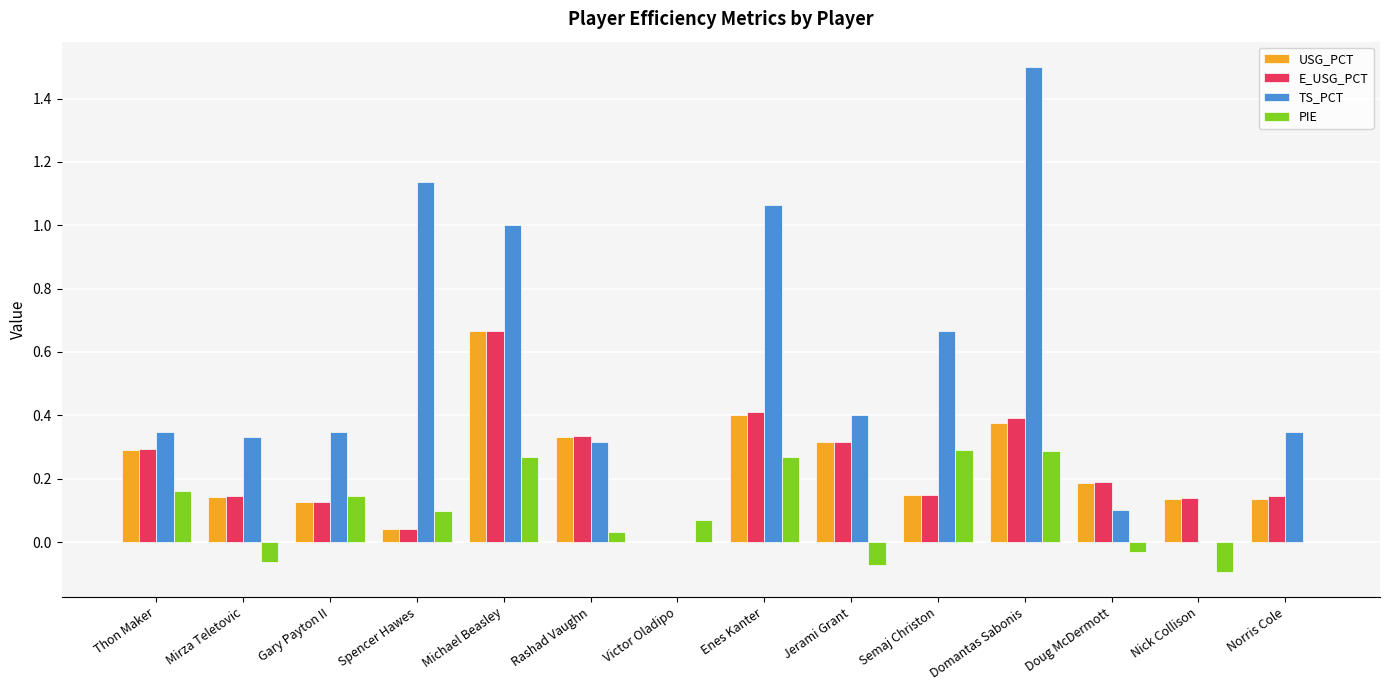

What is the maximum value for TS_PCT?

1.5